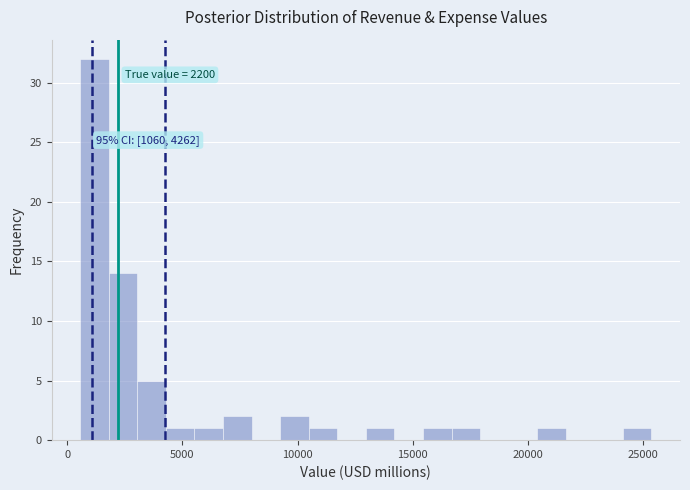

Read against the x-axis, roughly where is the centre of the tallest bar?

1000